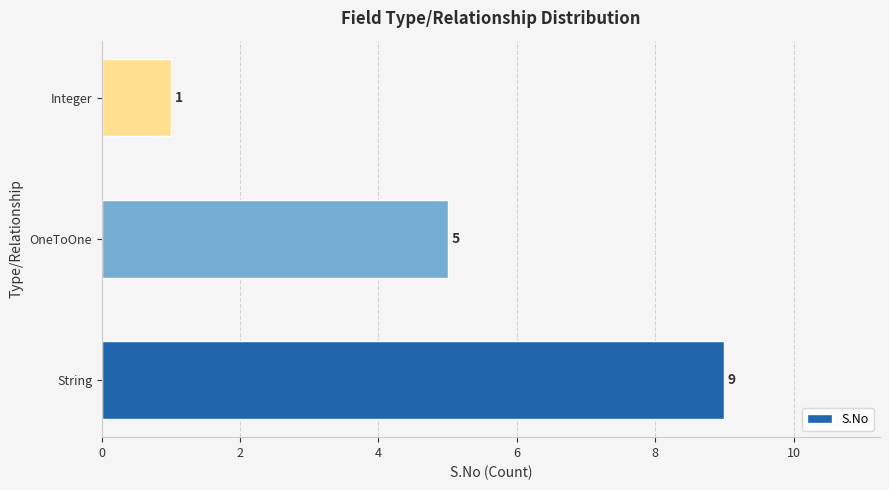

What is the average value?

5